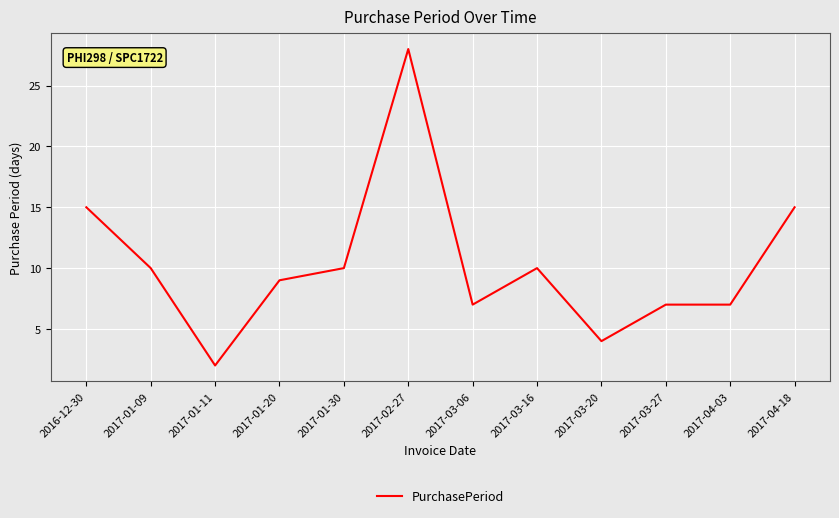

At which category does the chart reach its minimum across all series?

2017-01-11